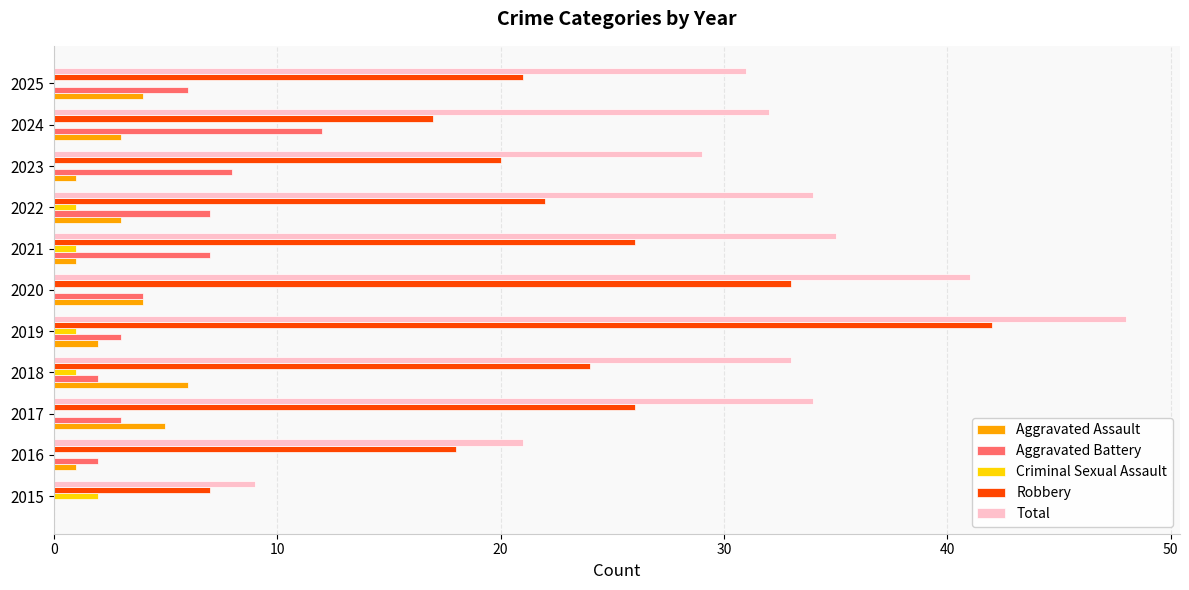

The value of Total at 2021 is 35. True or false?

True